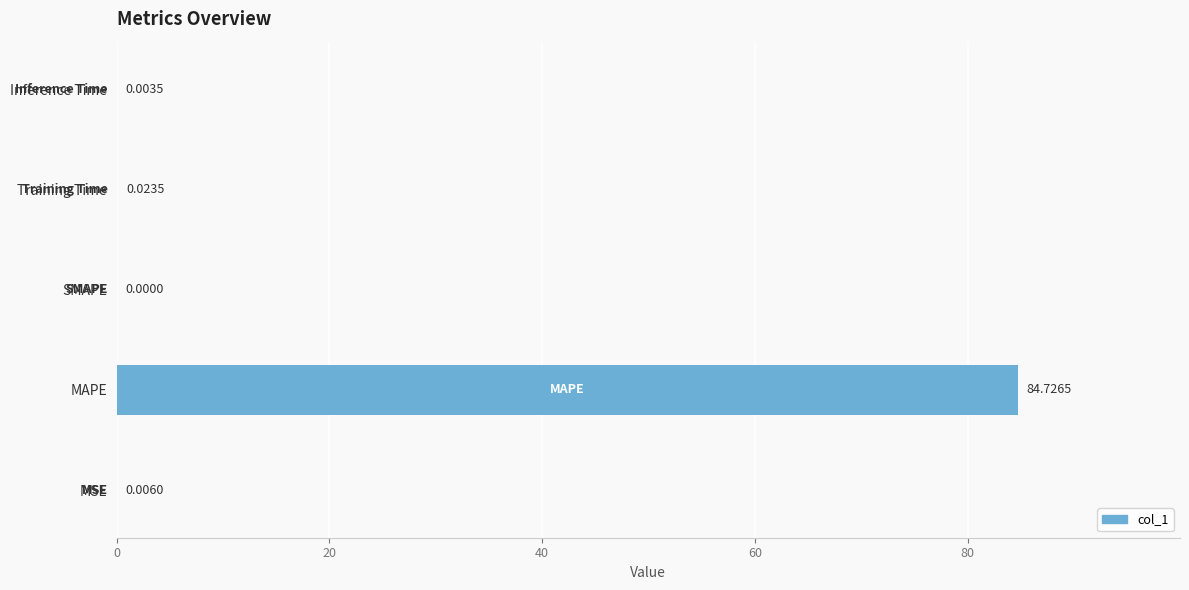

What is the greatest value displayed?

84.7